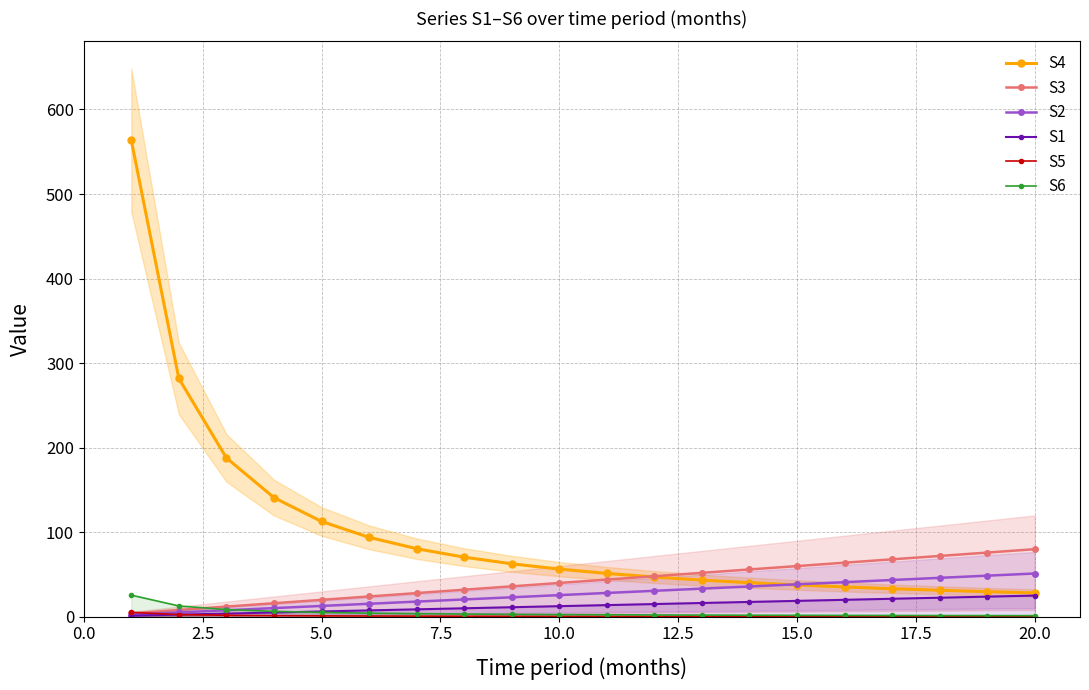

Does the chart have visible grid lines?

Yes